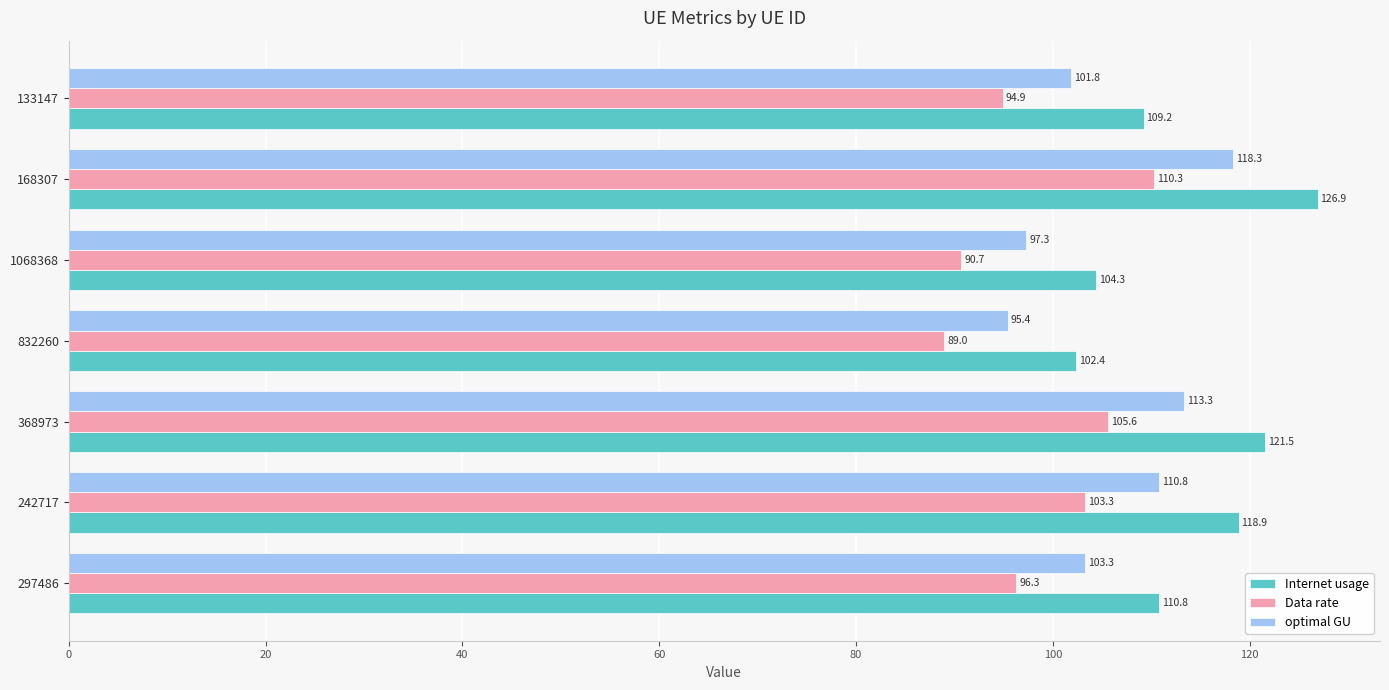

The Internet usage series shows 126.9 at 168307. True or false?

True